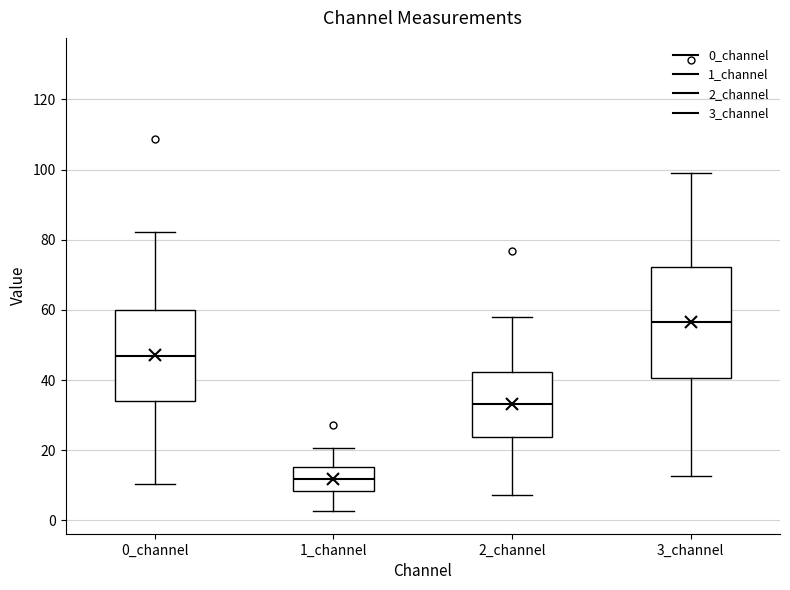

Reading left to right, read every box against the y-axis: the position of its median line, the range the box covers, and the ends of its whiskers. The values are not printed on the chart, so give them approximately, as read against the axis.

0_channel: median 46, box 34 to 60, whiskers 10 to 82
1_channel: median 12, box 8 to 16, whiskers 2 to 20
2_channel: median 34, box 24 to 42, whiskers 8 to 58
3_channel: median 56, box 40 to 72, whiskers 12 to 98